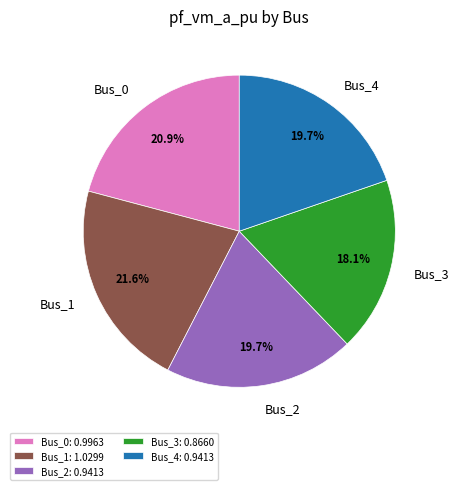

True or false: Bus_3 accounts for 18% of the total.

True